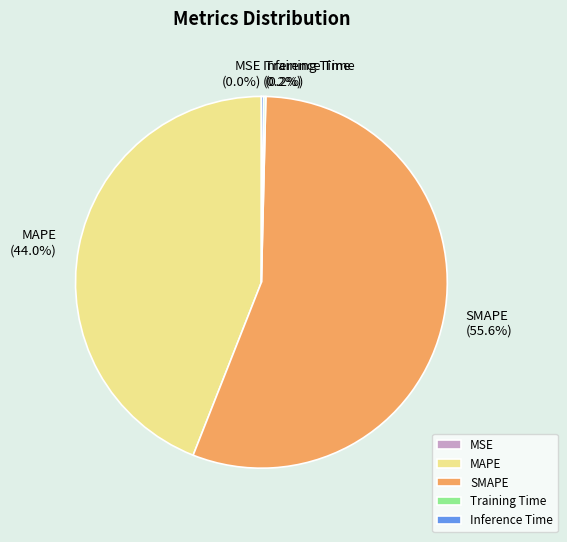

Is there any slice that represents more than half of the pie?

Yes